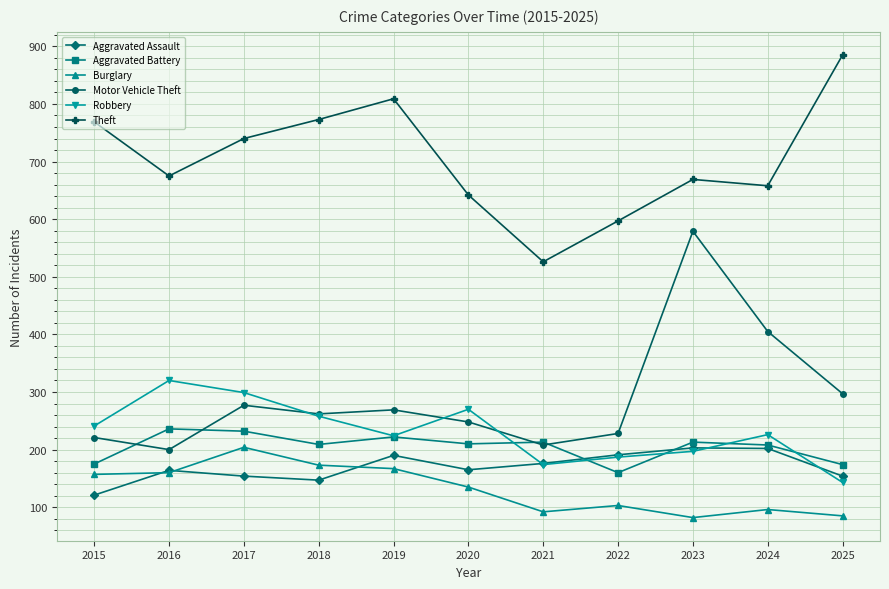

At which label is Motor Vehicle Theft closest to 389?

2024